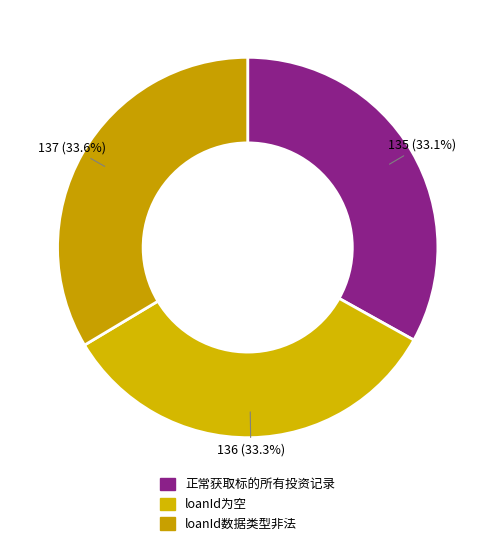

To the nearest percent, what percentage of the pie is loanId为空?

33%